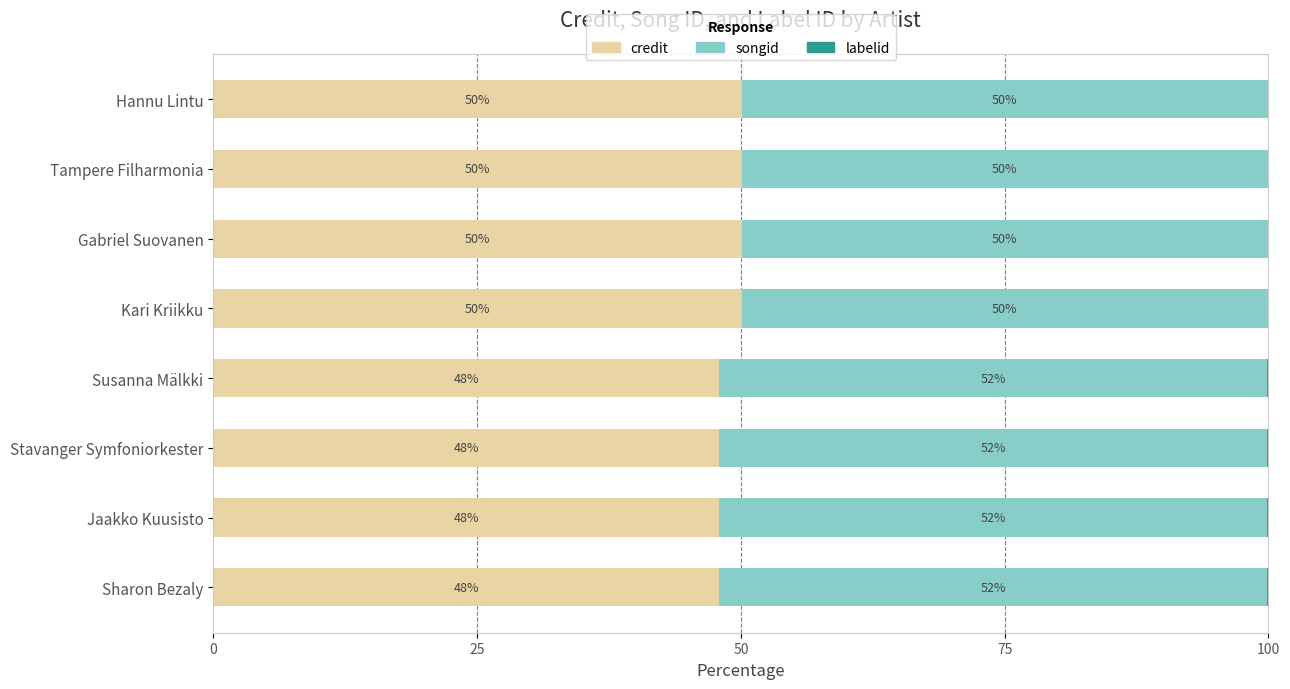

True or false: credit has a value of 81.8 at Tampere Filharmonia.

False